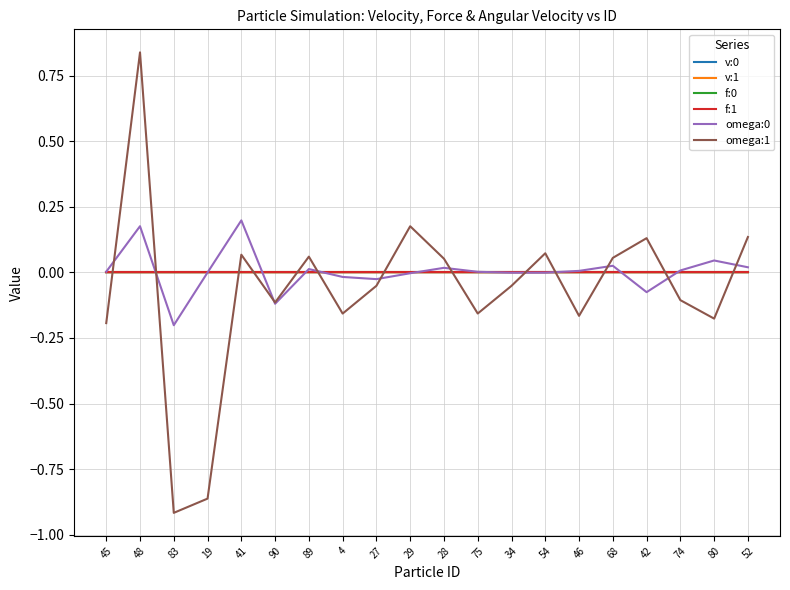

Where is the first local minimum for omega:0?

83